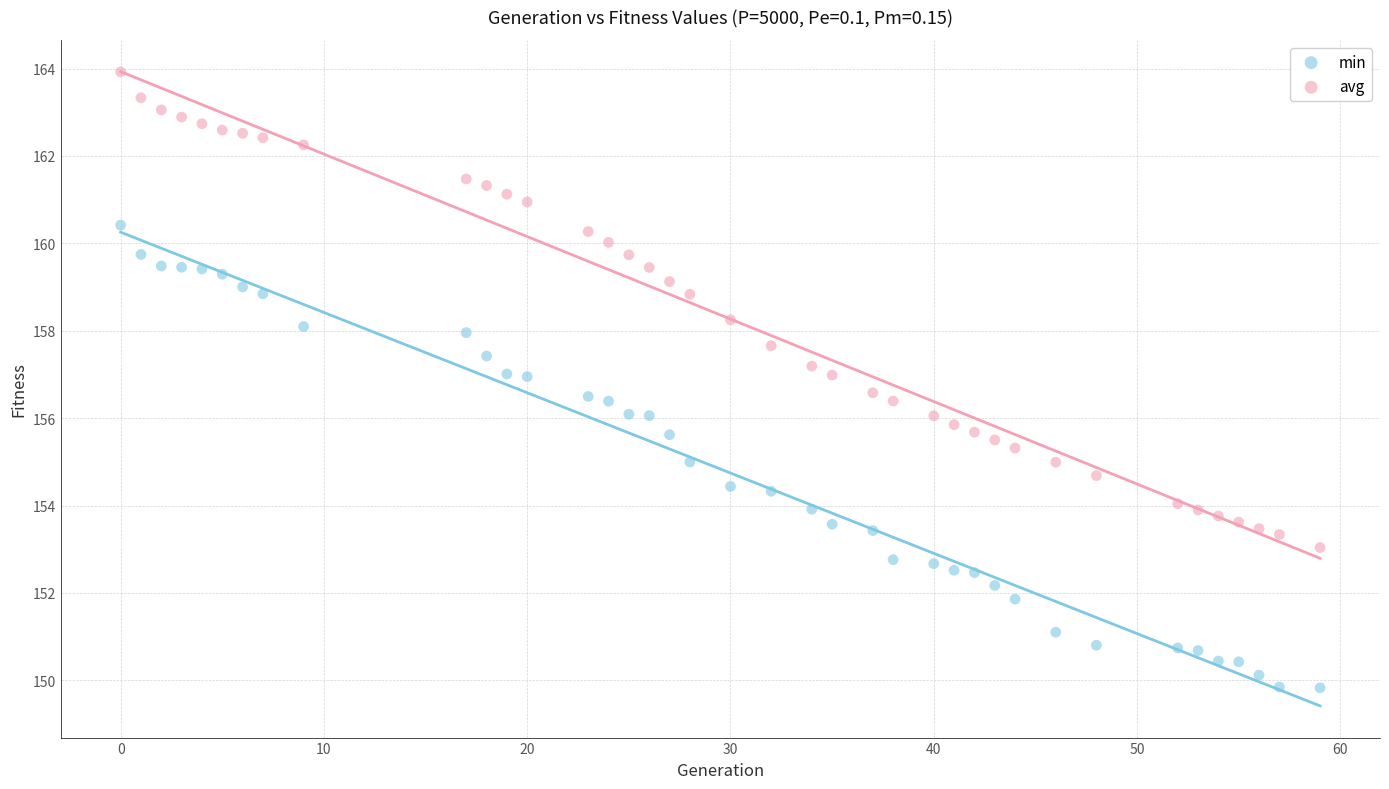

What is the X range (max minus min) for the scatter plot?

59.0